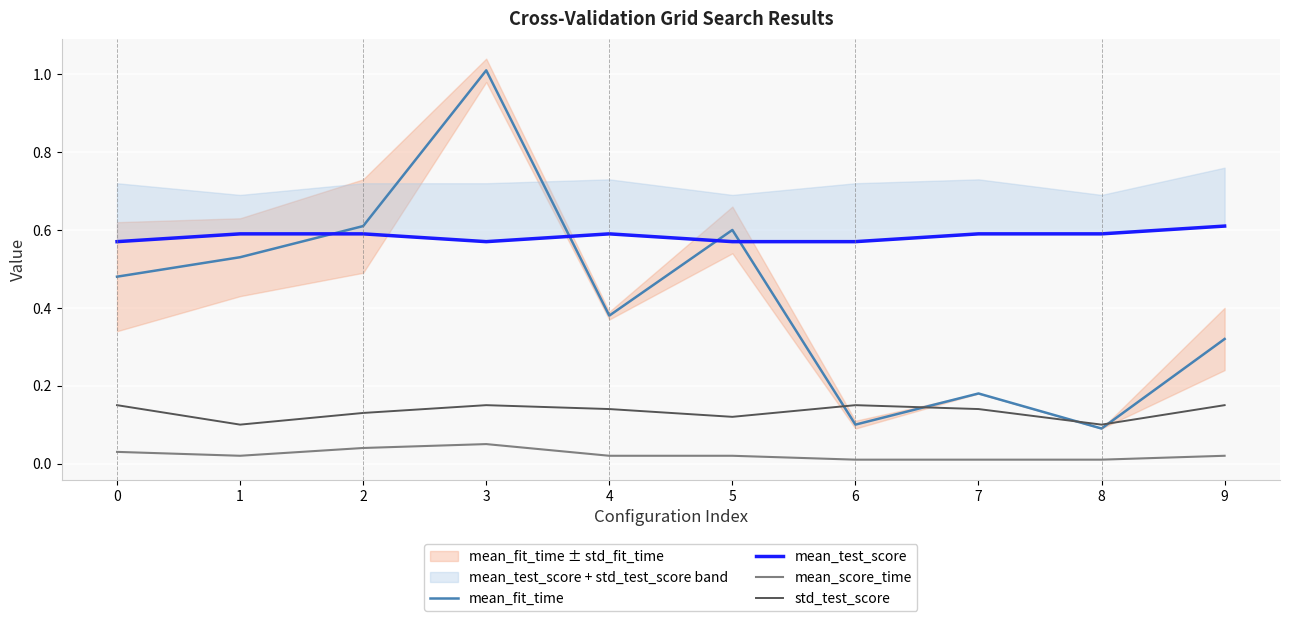

At which category does the chart reach its minimum across all series?

6